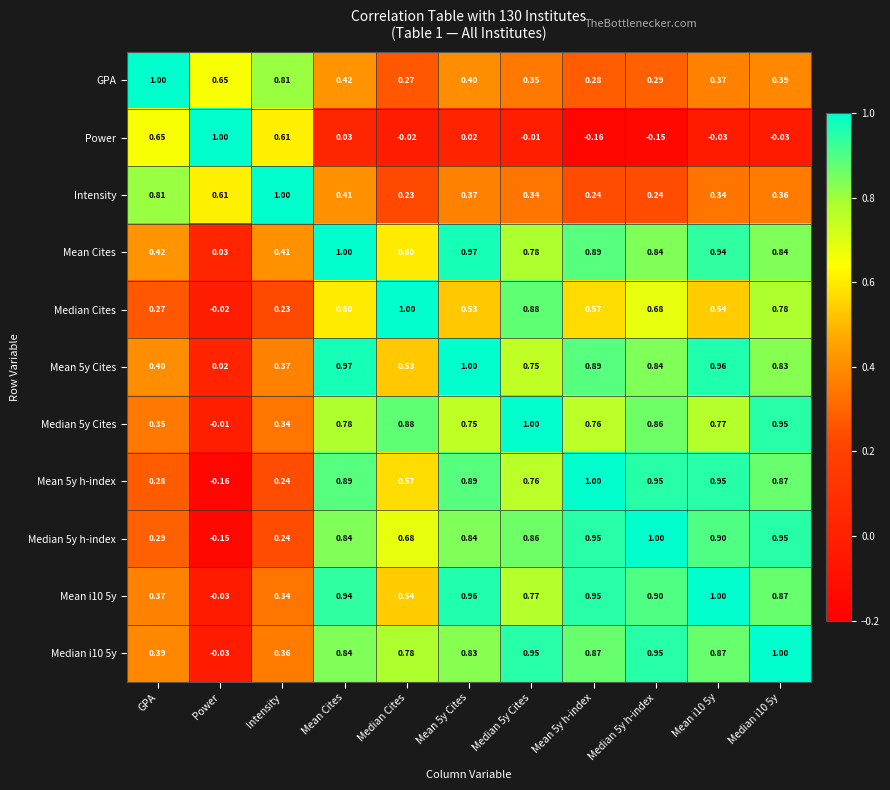

At which label does Intensity reach its peak?

Intensity